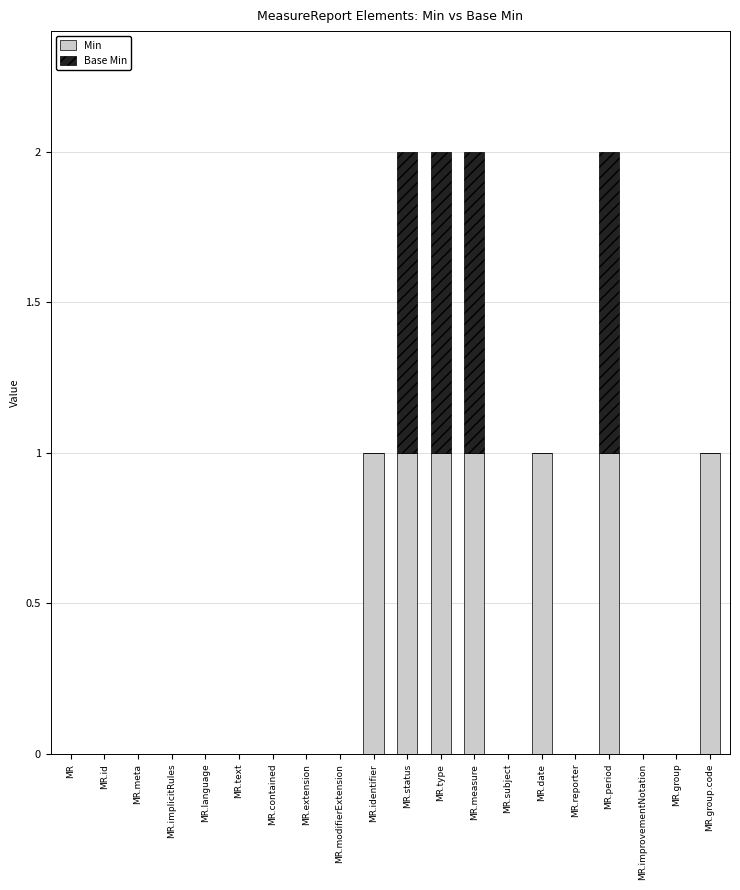

Are the bars grouped side by side (vs. stacked)?

No